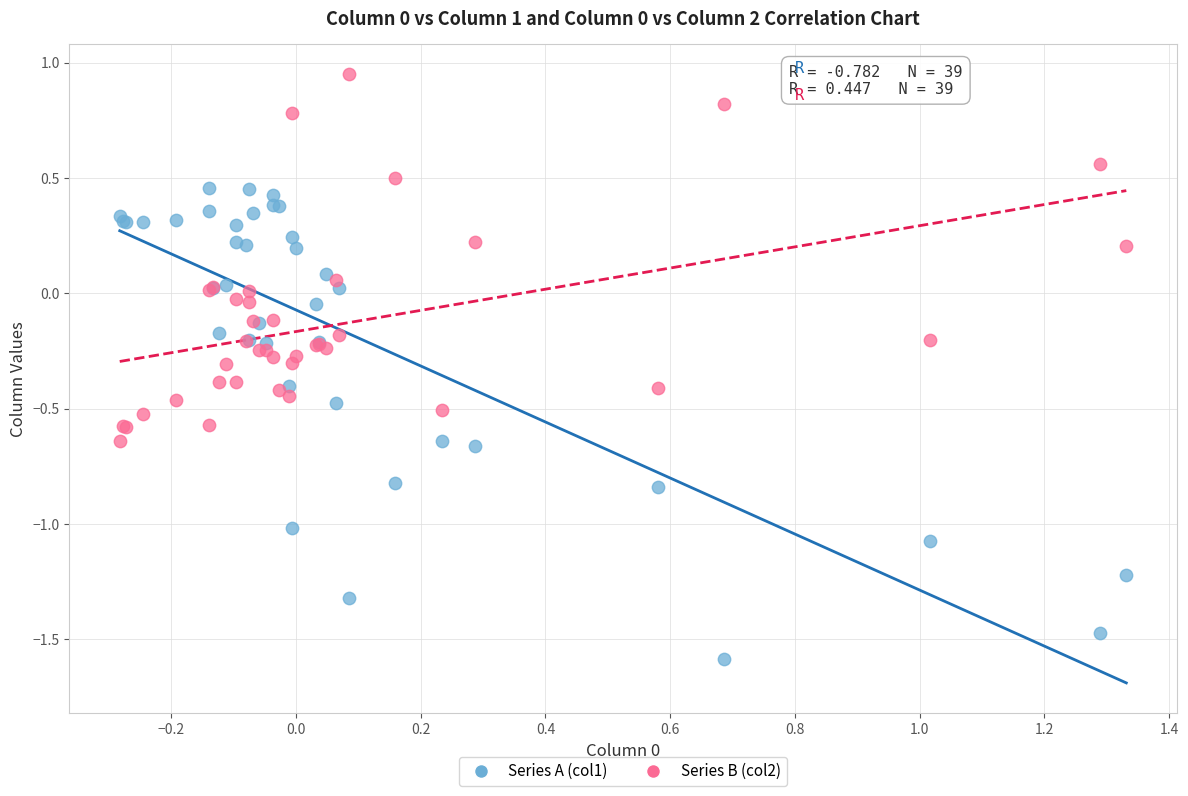

Which series has the largest Y range (max minus min)?

Series A (col1)